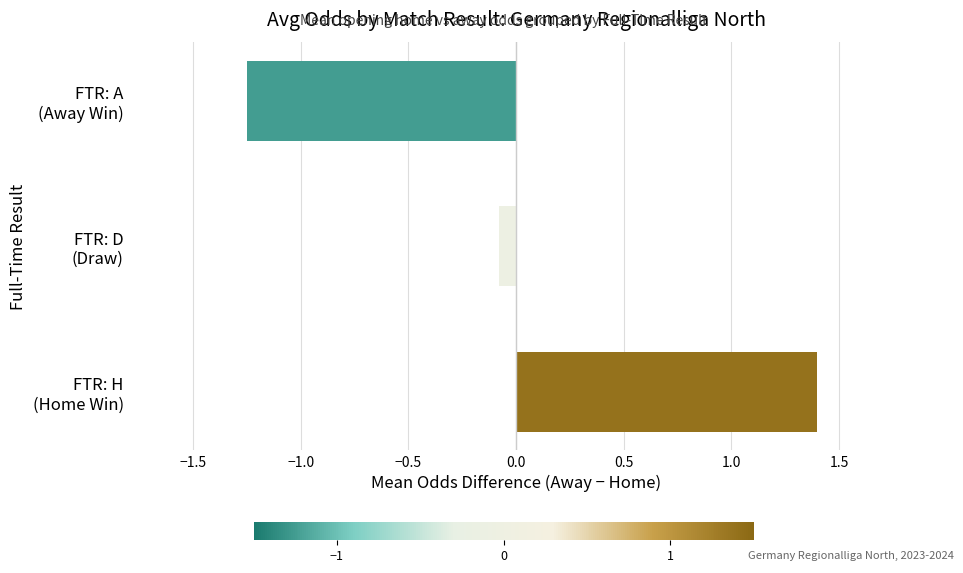

How many bars are there in total?

3